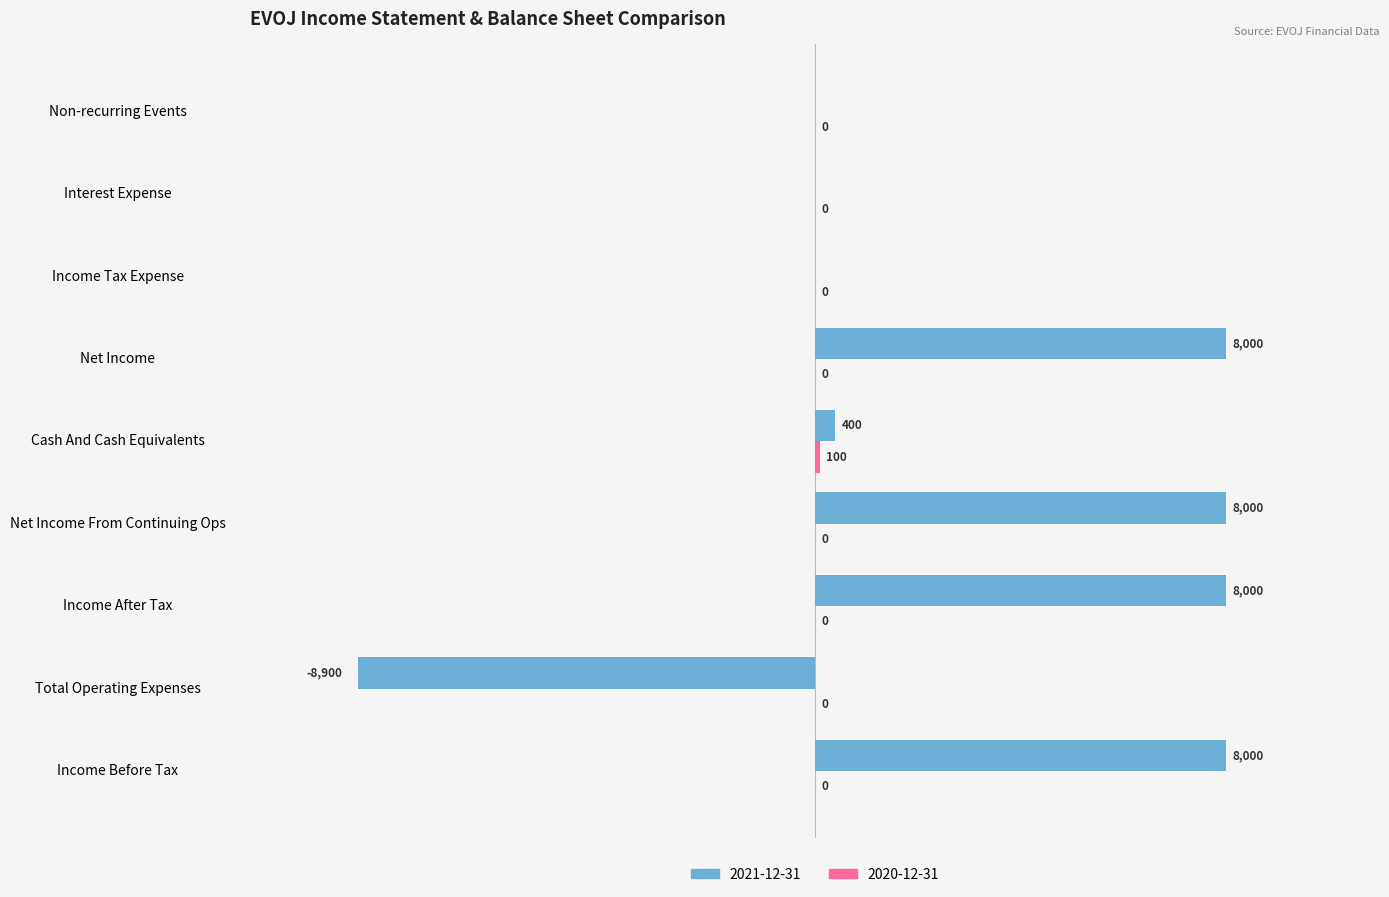

At which label is 2021-12-31 closest to -450?

Income Tax Expense